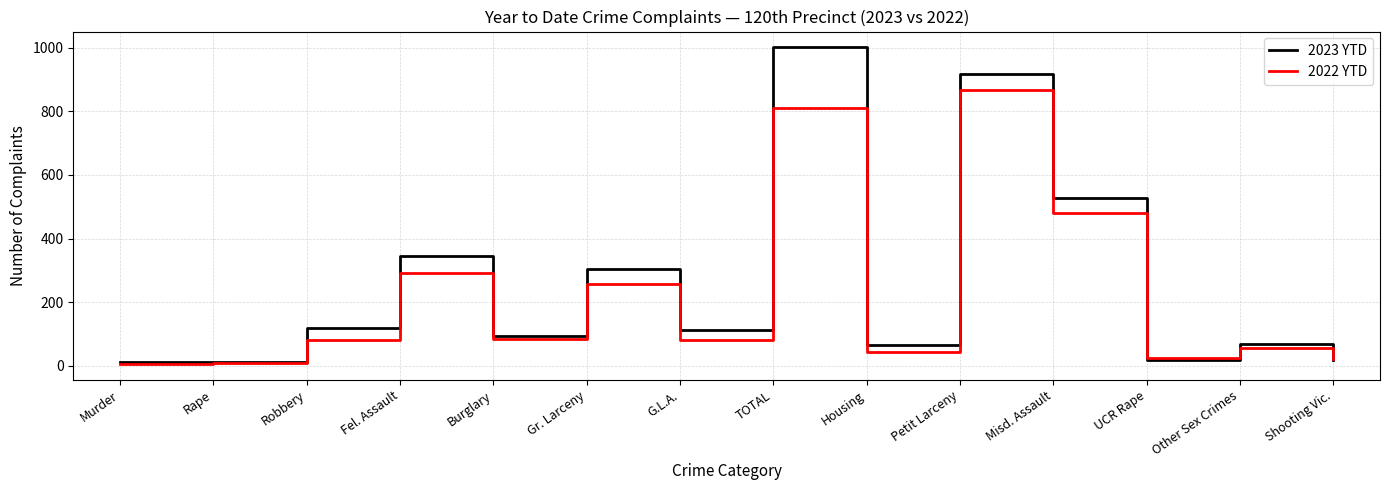

What is the maximum value for 2022 YTD?

866